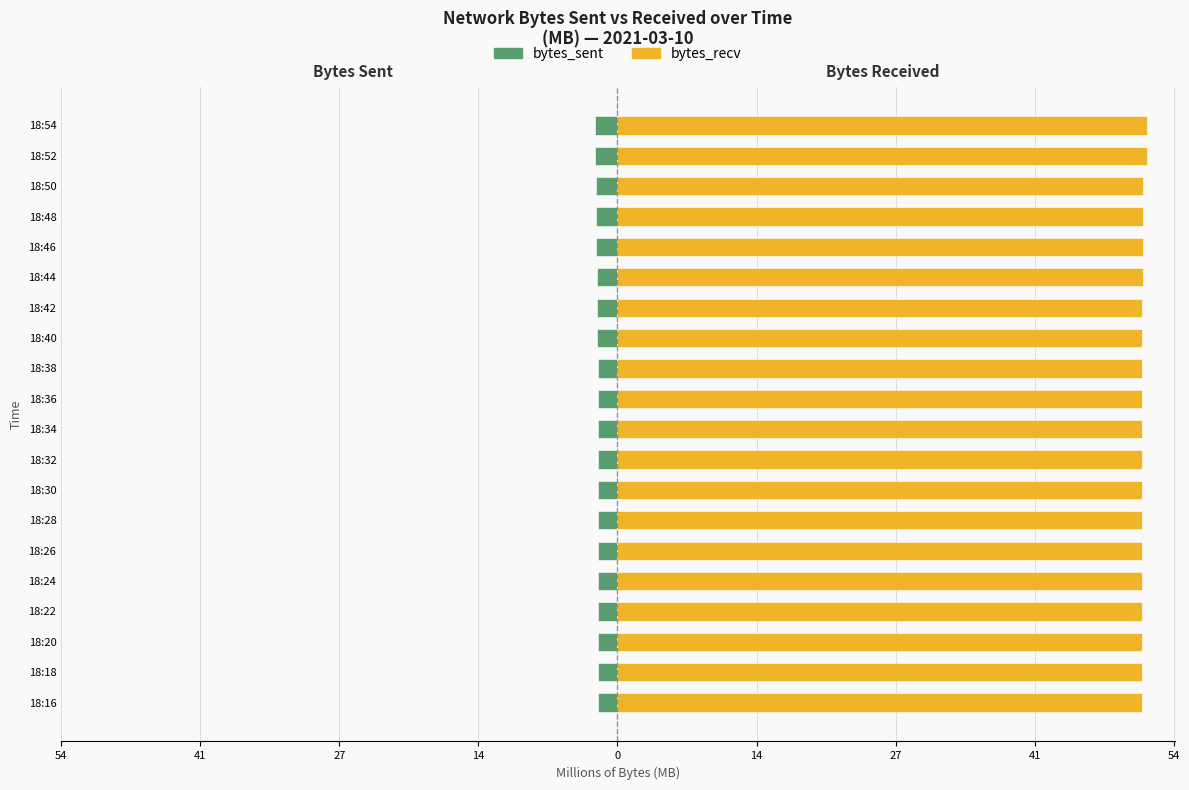

What is the sum of all bytes_recv values?

1024.2